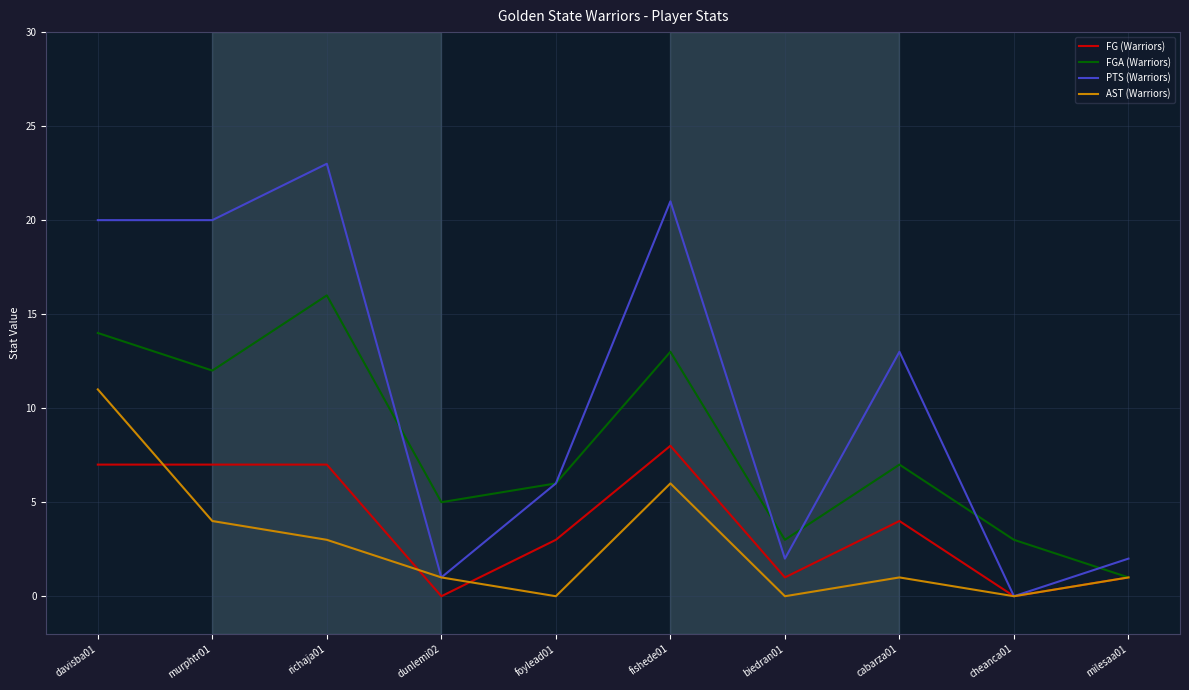

Rank the series by their maximum value, from lowest to highest.

FG (Warriors), AST (Warriors), FGA (Warriors), PTS (Warriors)